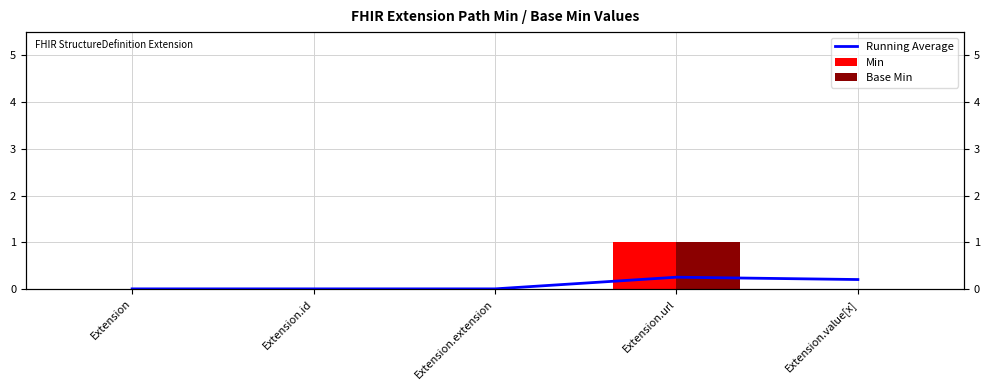

What is the highest value of the Running Average series?

0.2